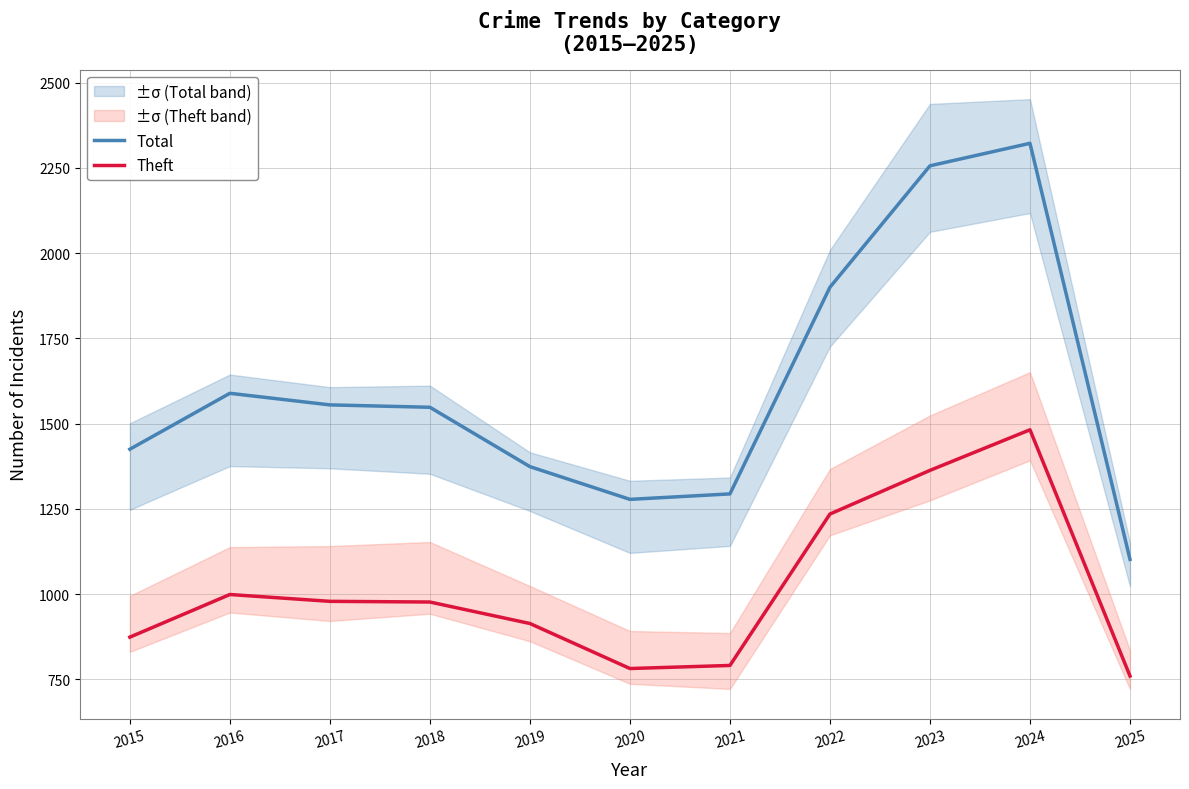

The value of Total at 2019 is 644. True or false?

False